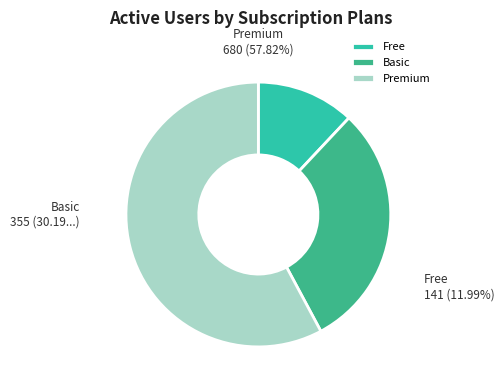

Does 10 account for over 50% of the chart?

No